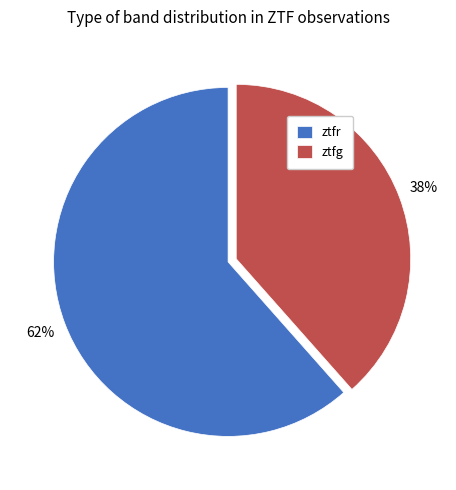

Rank the categories by value from lowest to highest.

ztfg, ztfr